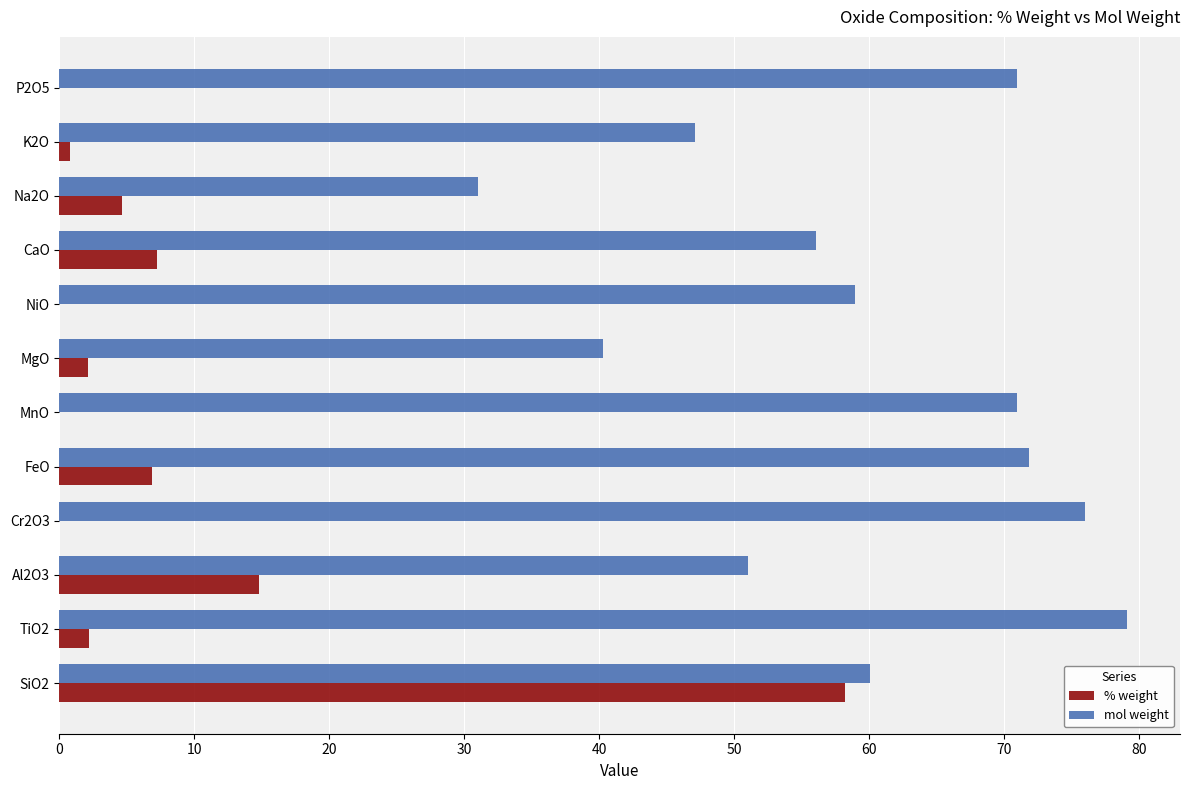

Which series changed the most between MgO and Na2O?

mol weight